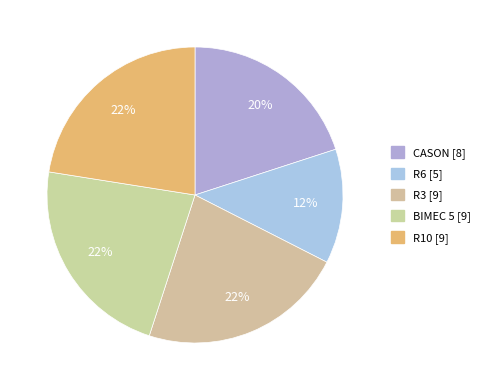

Which has a higher value, BIMEC 5 or CASON?

BIMEC 5